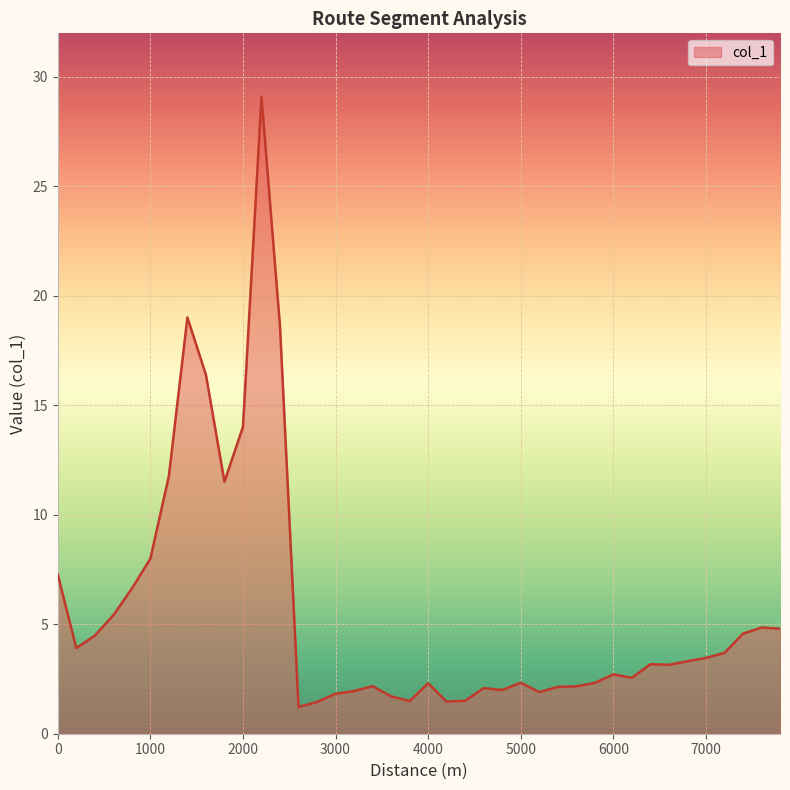

What is the difference between the maximum and minimum values?

27.9